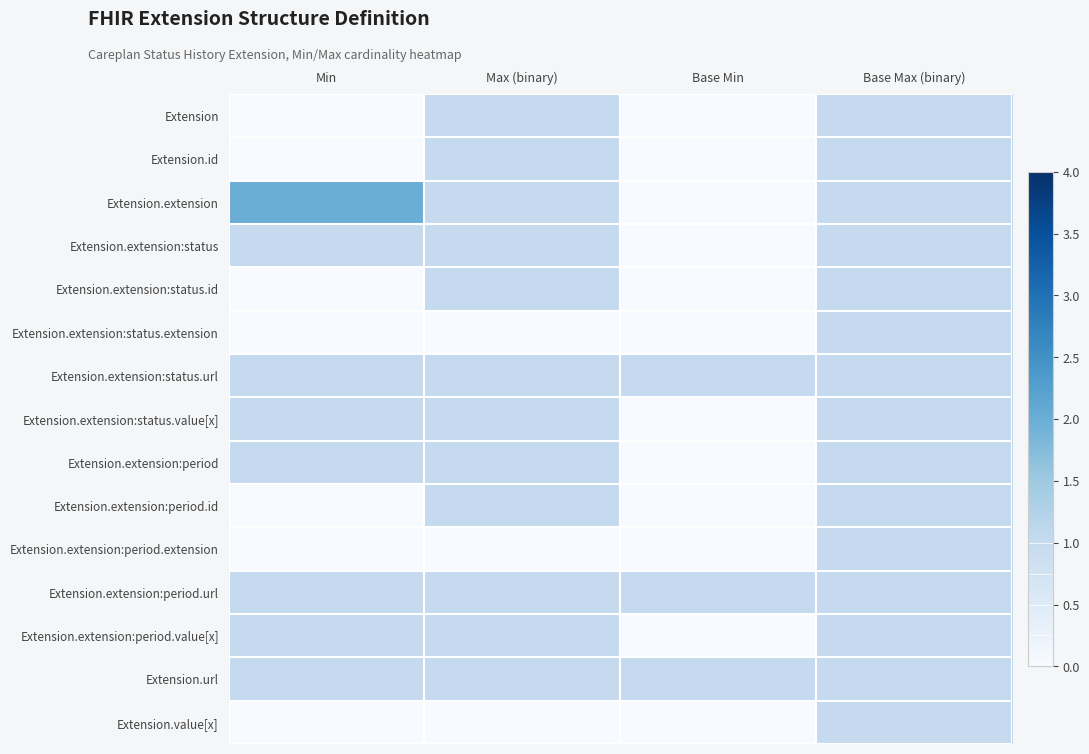

At how many categories does at least one series exceed 0?

4